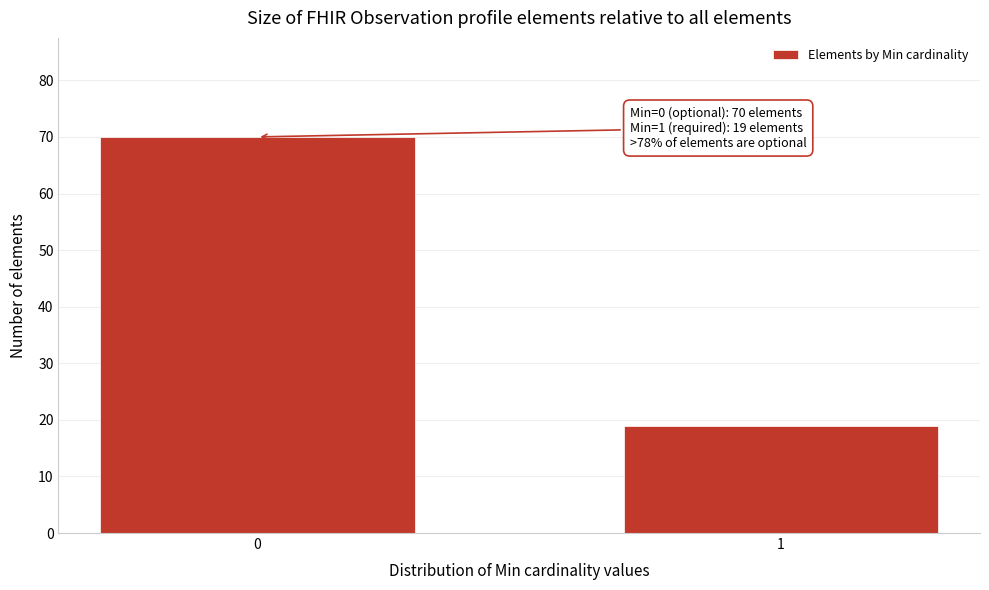

Reading left to right, extract all data points from this chart.

70	19